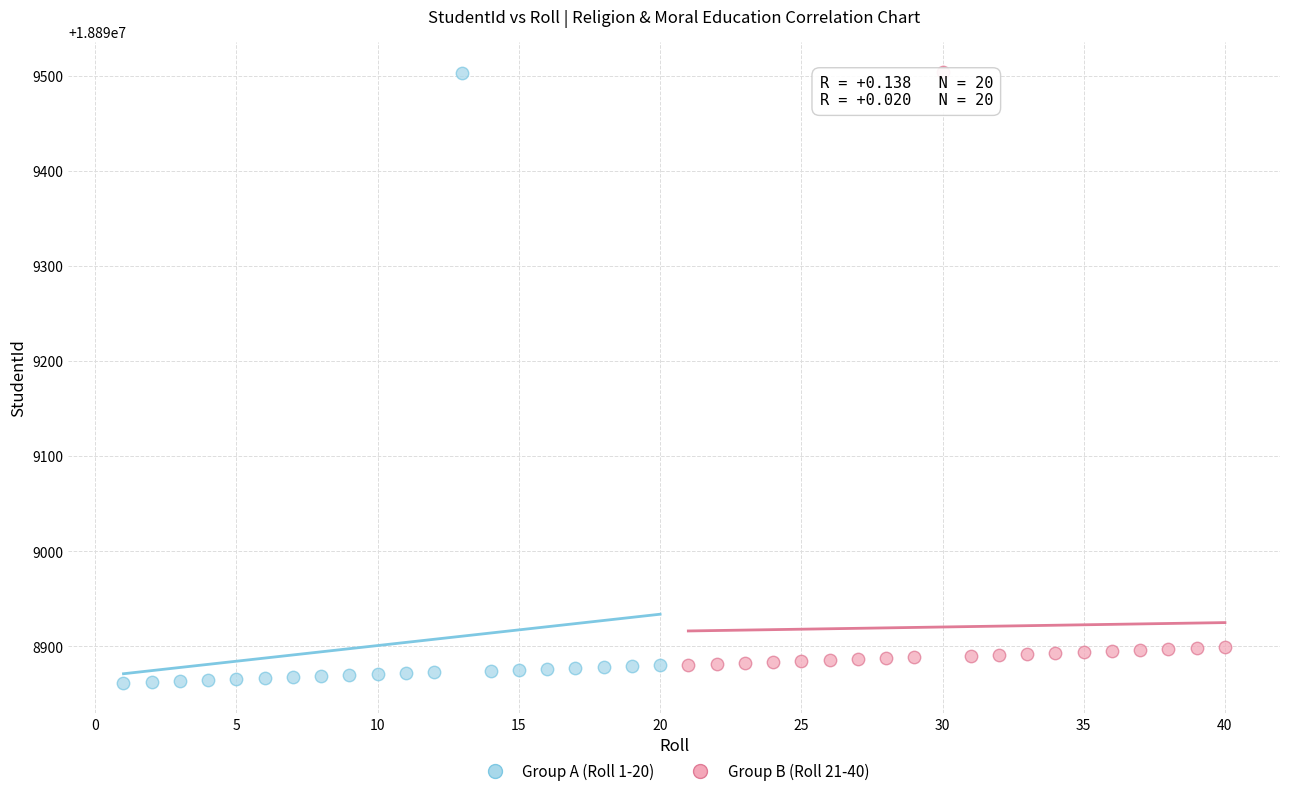

Which series reaches the minimum Y coordinate?

Group A (Roll 1-20)